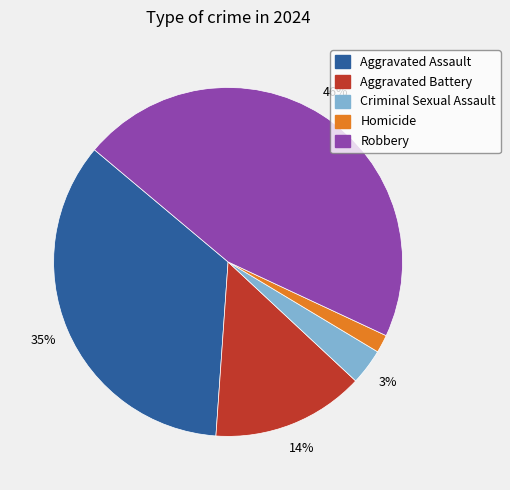

How many slices are in this pie chart?

5